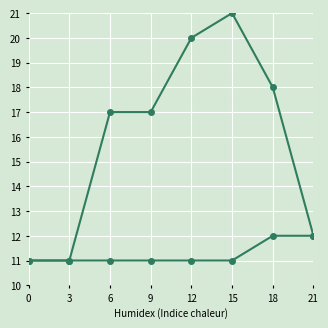

How many lines are shown in the chart?

2